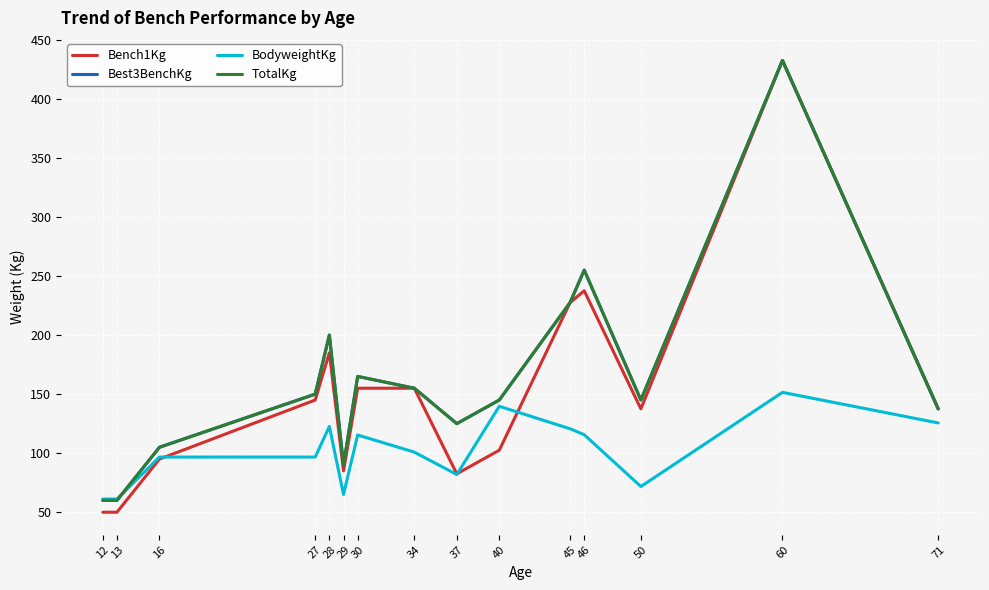

What value does the TotalKg series have at 45?

227.5